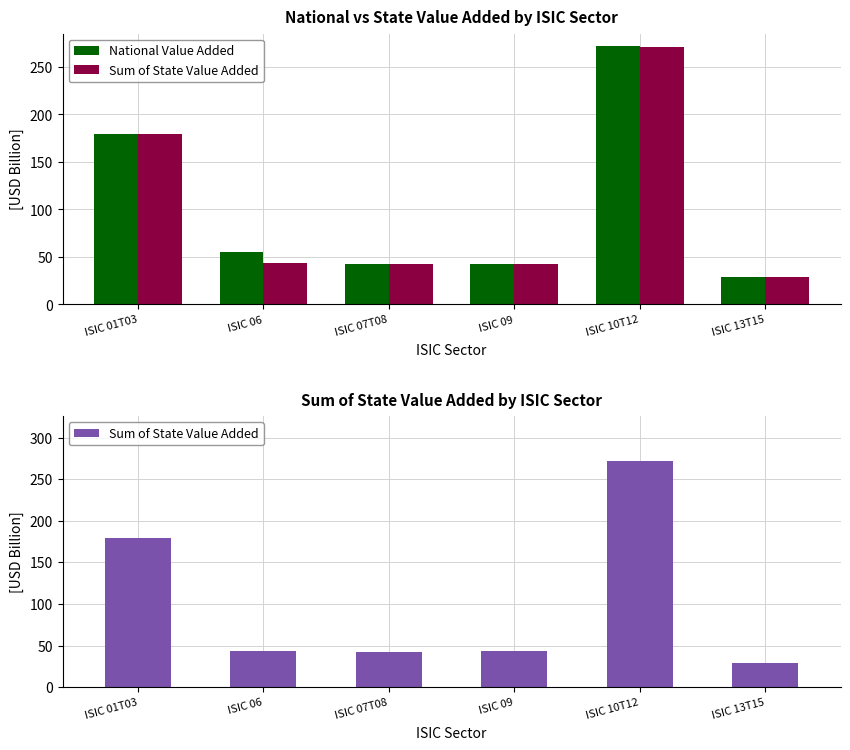

True or false: National Value Added has a value of 28.4 at ISIC 13T15.

True